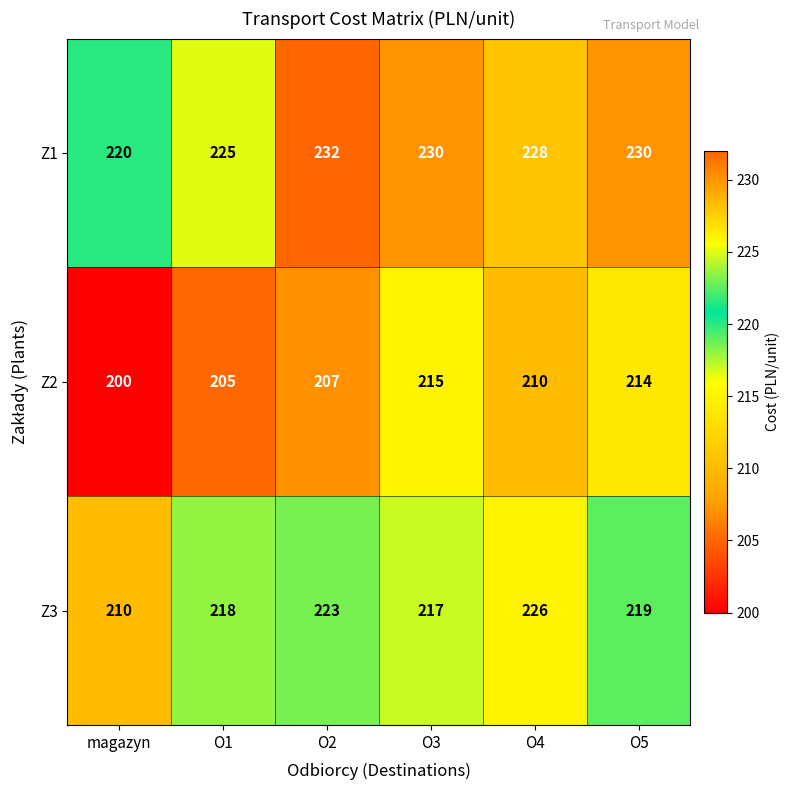

Reading right to left, extract all data points from this chart.

Z1: O5=230	O4=228	O3=230	O2=232	O1=225	magazyn=220
Z2: O5=214	O4=210	O3=215	O2=207	O1=205	magazyn=200
Z3: O5=219	O4=226	O3=217	O2=223	O1=218	magazyn=210